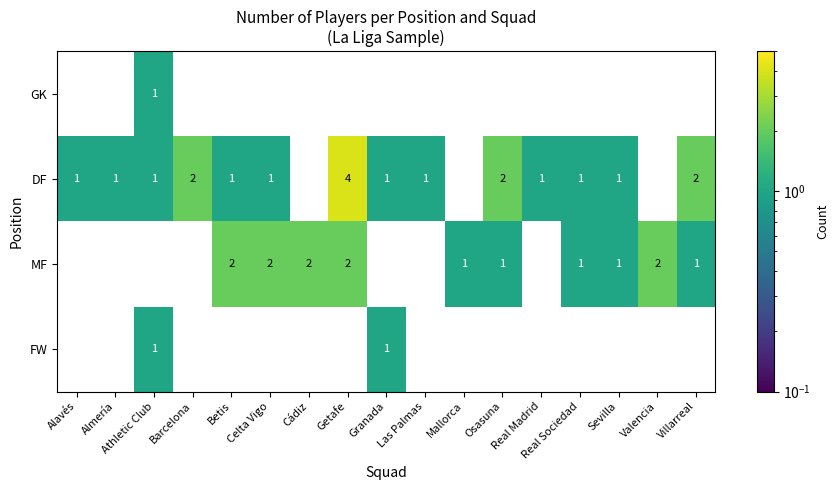

How many MF values are between 0 and 2?

17